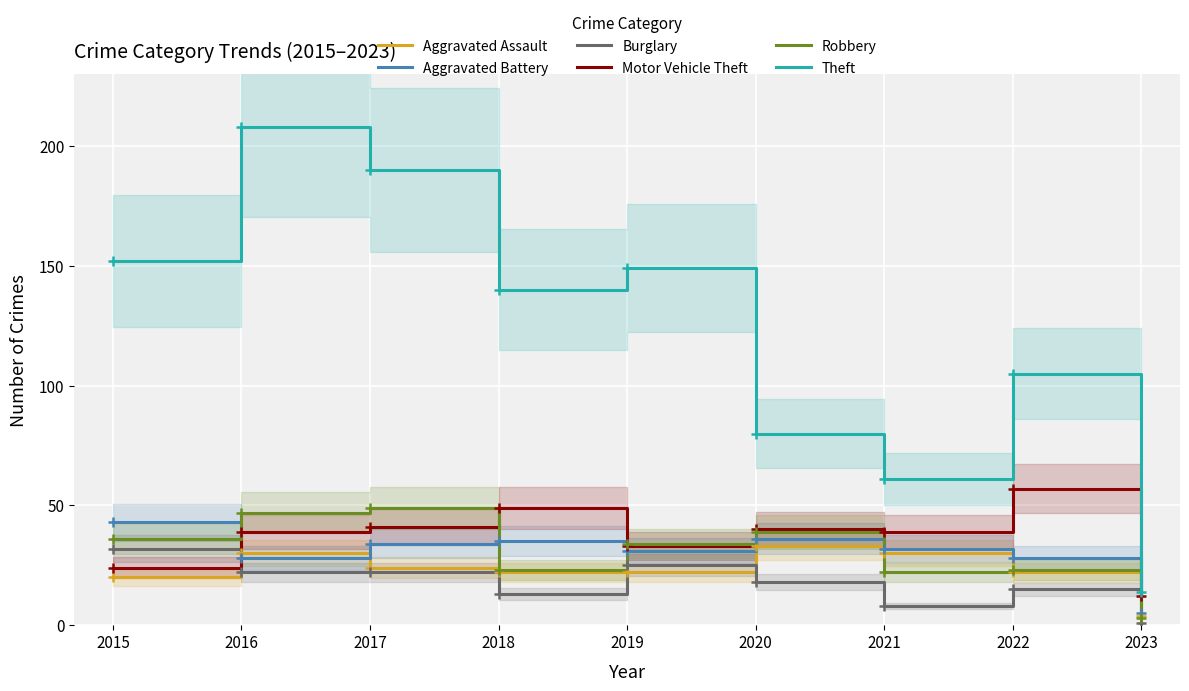

What are all the series names shown in the legend?

Aggravated Assault, Aggravated Battery, Burglary, Motor Vehicle Theft, Robbery, Theft